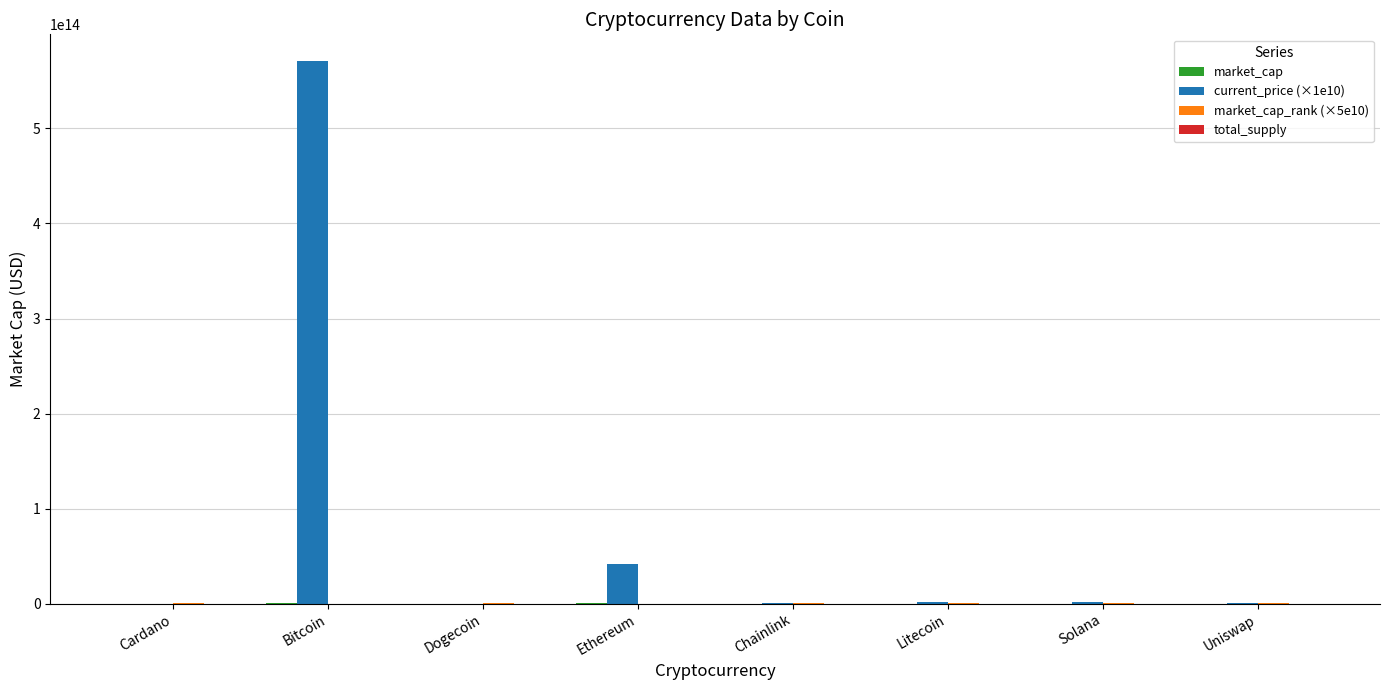

Which series has the largest total across all categories?

current_price (×1e10)